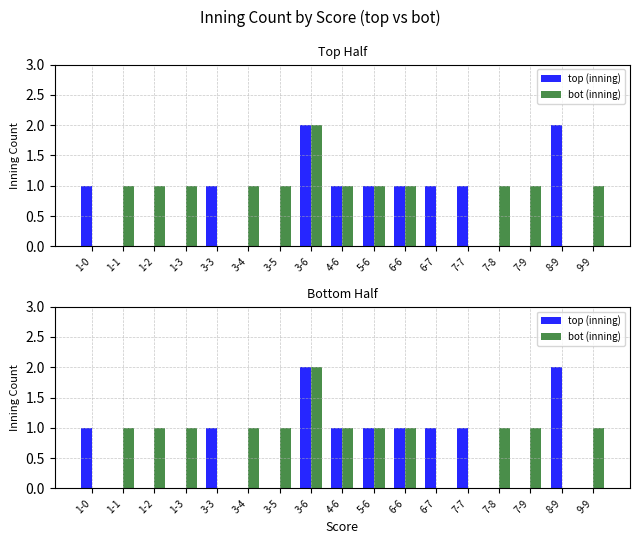

How many groups of bars are there?

17